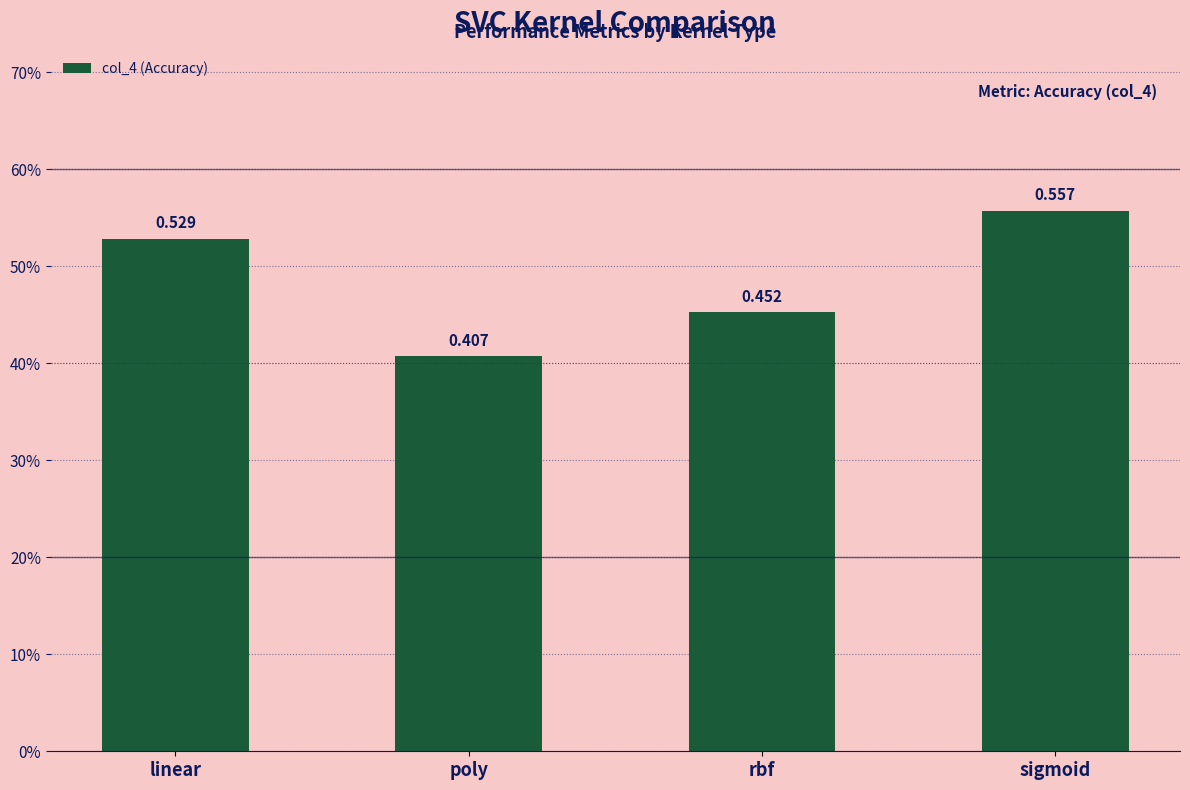

The value at poly is 0.4. True or false?

True